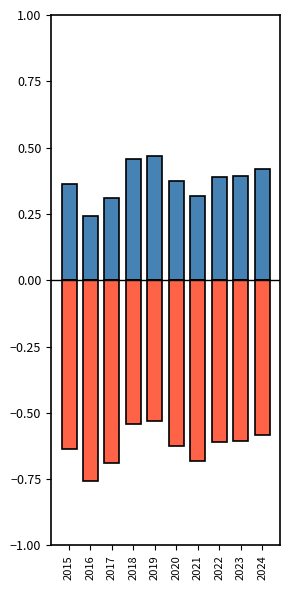

Reading left to right, extract all data points from this chart.

Aggravated Assault + CSA: 0.4	0.2	0.3	0.5	0.5	0.4	0.3	0.4	0.4	0.4
Aggravated Battery + Robbery: -0.6	-0.8	-0.7	-0.5	-0.5	-0.6	-0.7	-0.6	-0.6	-0.6